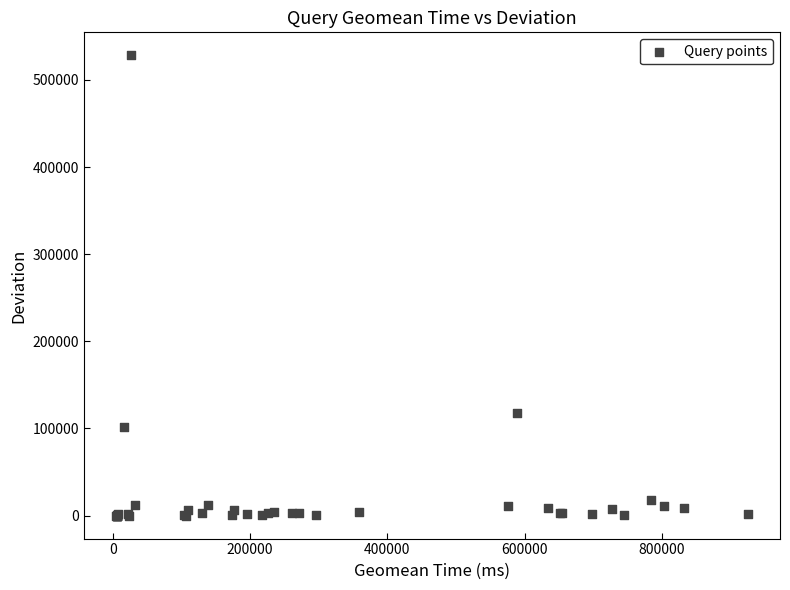

What Y value in the scatter plot is closest to 264169?

117884.8